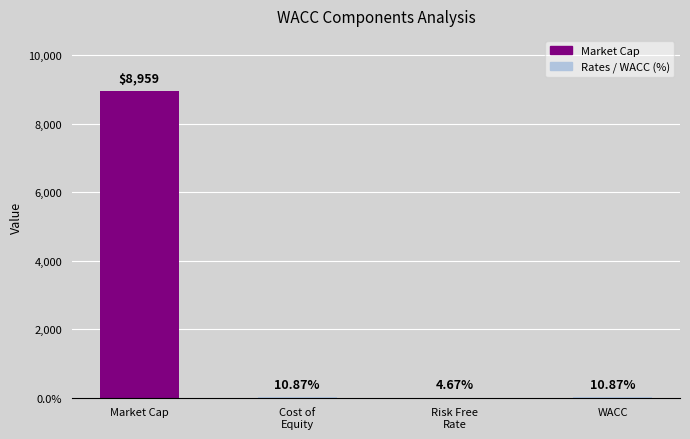

Which label corresponds to the smallest value in the chart?

Risk Free
Rate